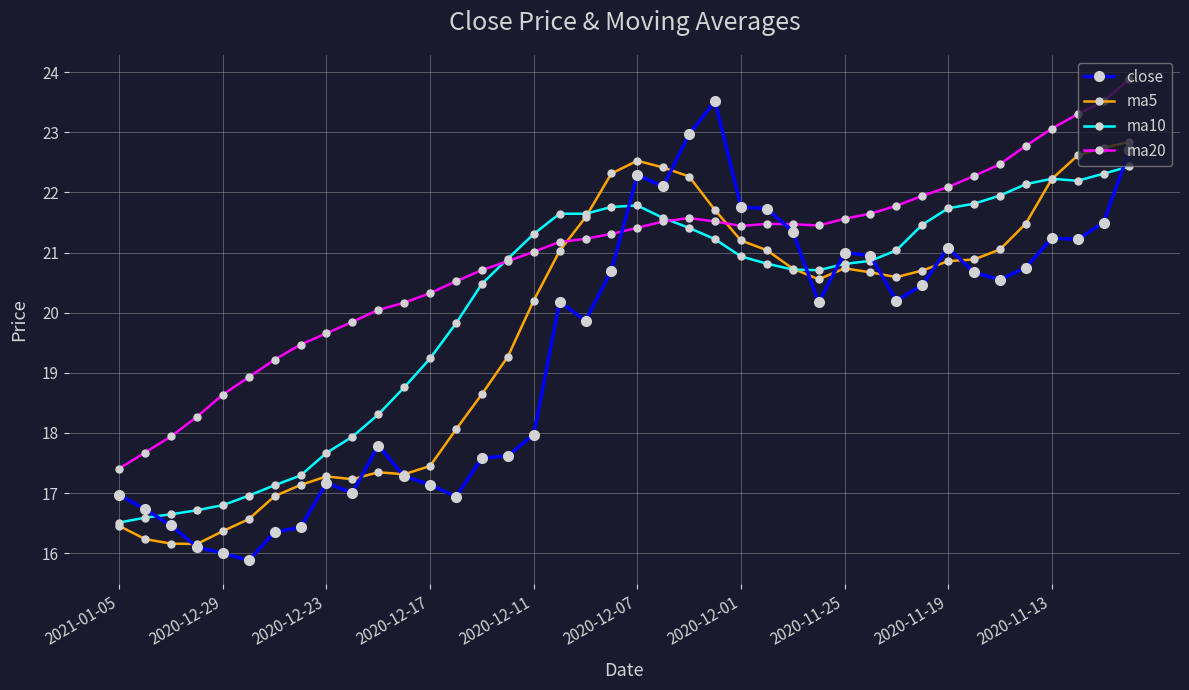

What is the value of the ma20 point at the 14th from the left?

20.5